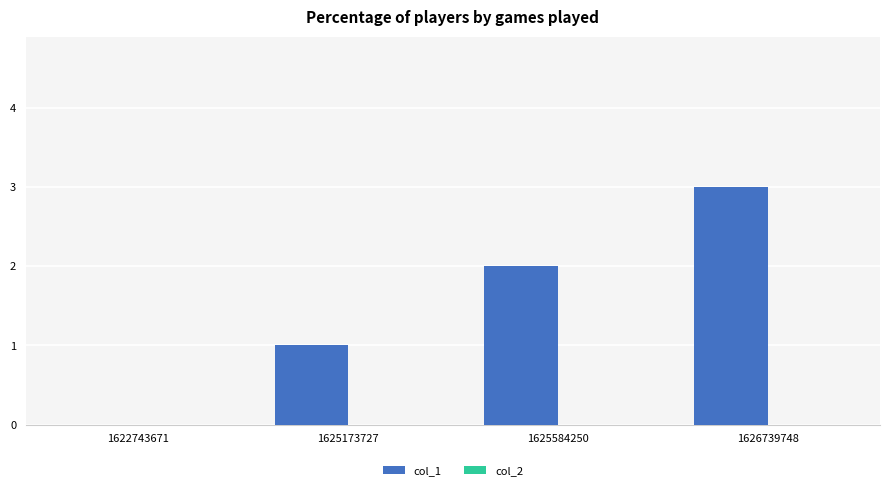

What is the sum of all values?

6